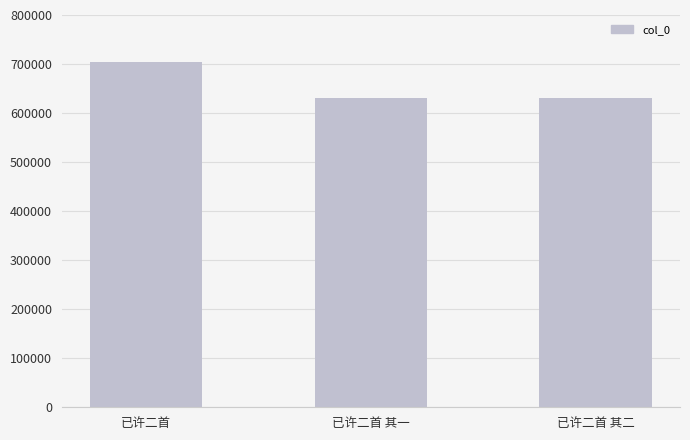

Approximately how many times larger is the value at 已许二首 其二 compared to 已许二首?

0.9